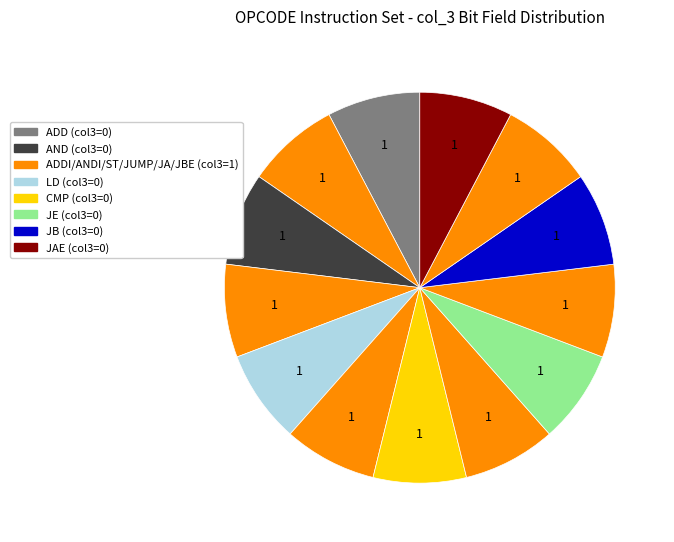

Count the number of slices in the pie.

13